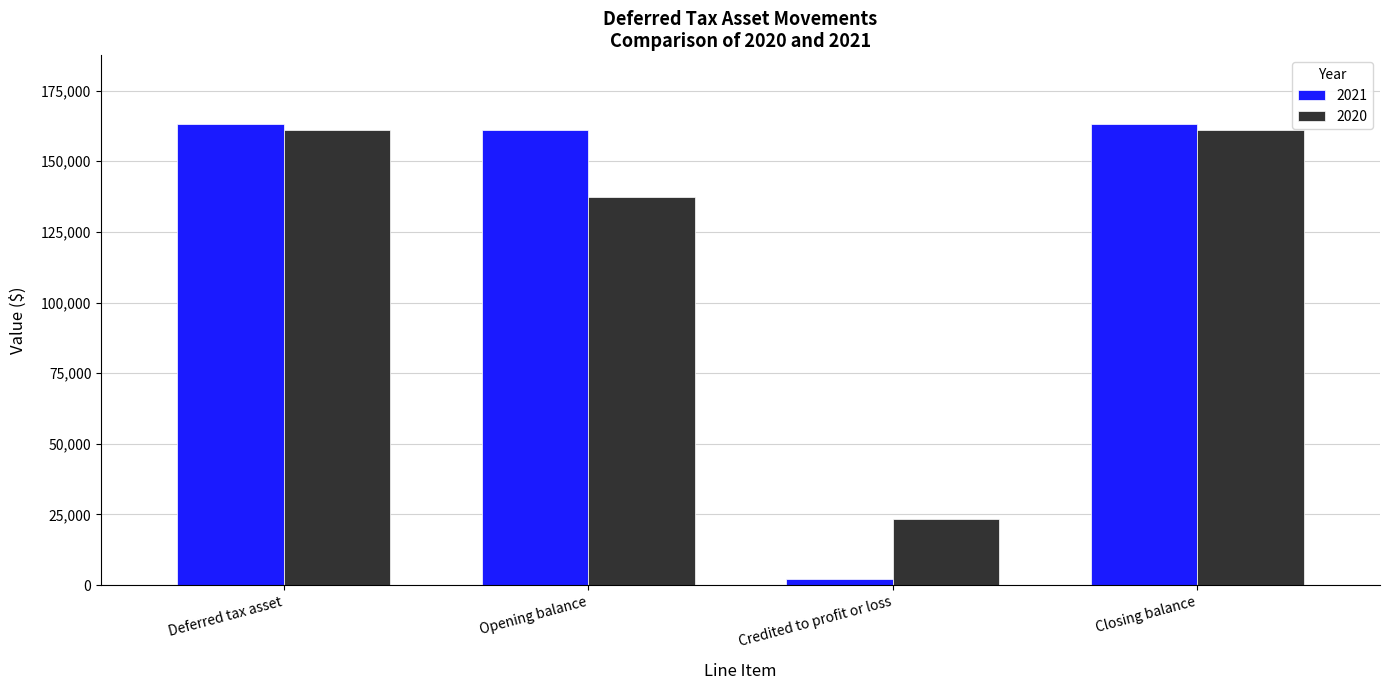

What is the difference between the highest and lowest values at Opening balance?

23508